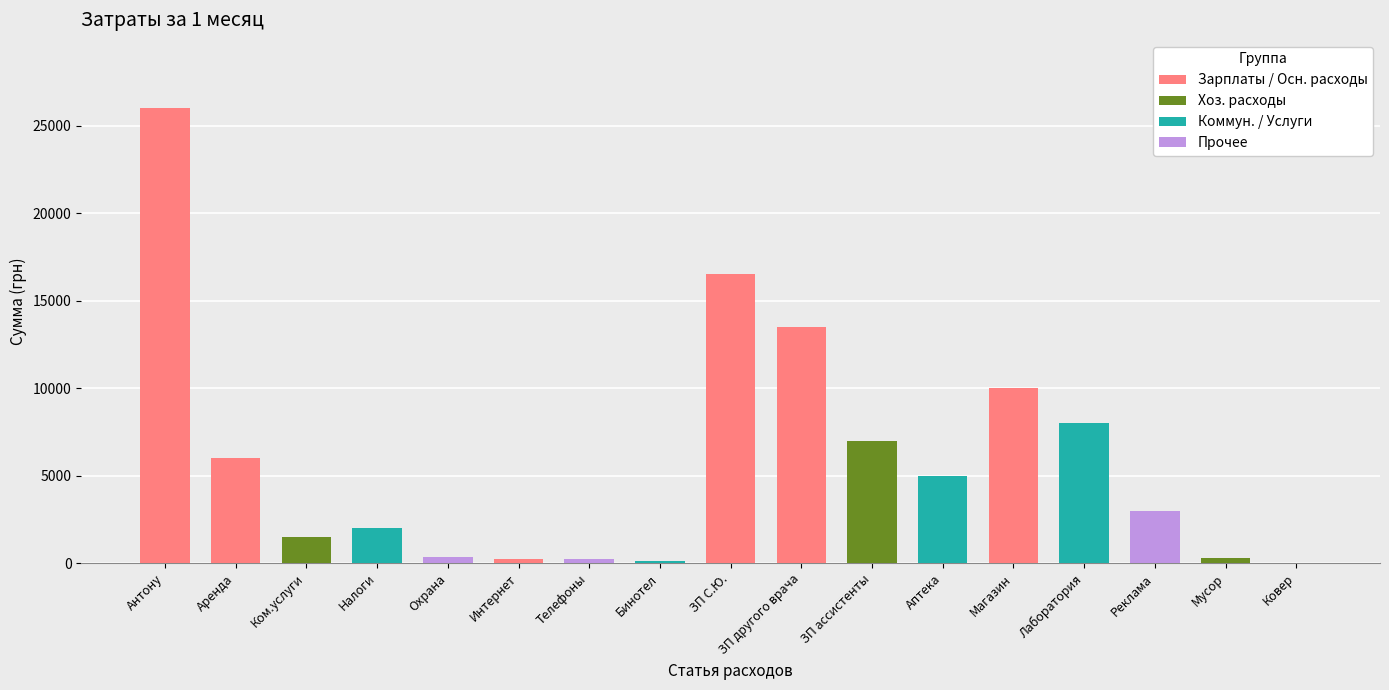

Where is the data nearest to the value 13000?

ЗП другого врача